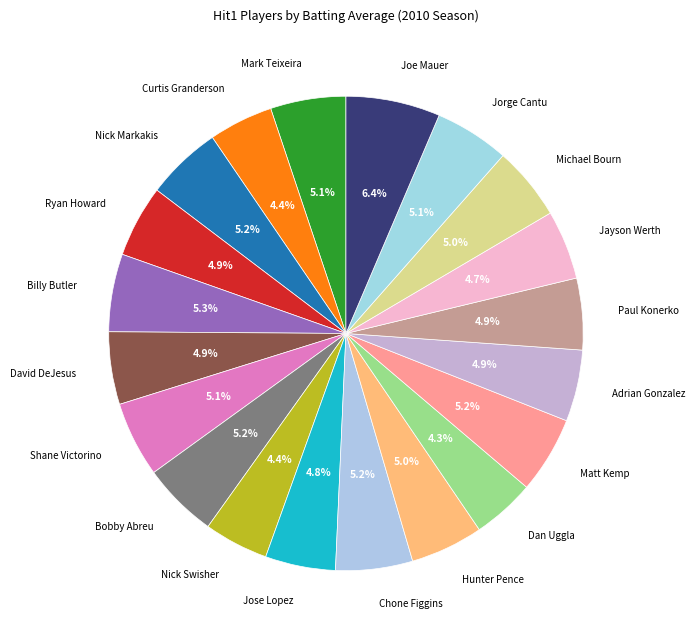

How many segments does this pie chart have?

20